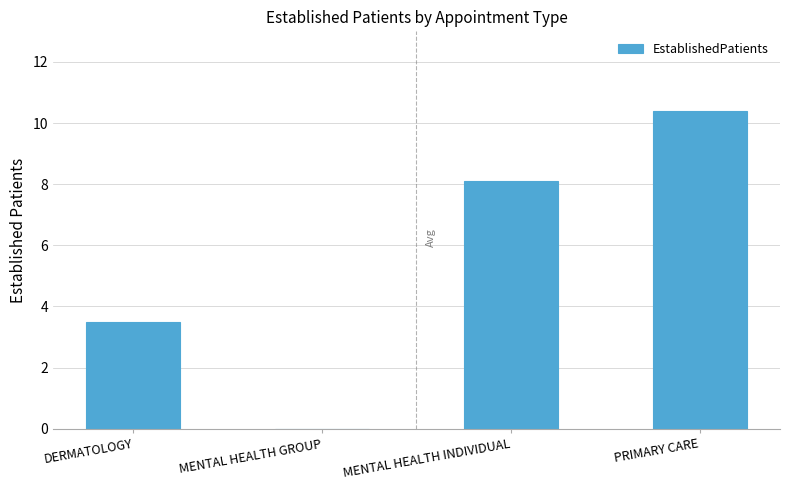

What is the sum of the values at MENTAL HEALTH INDIVIDUAL and DERMATOLOGY?

11.6